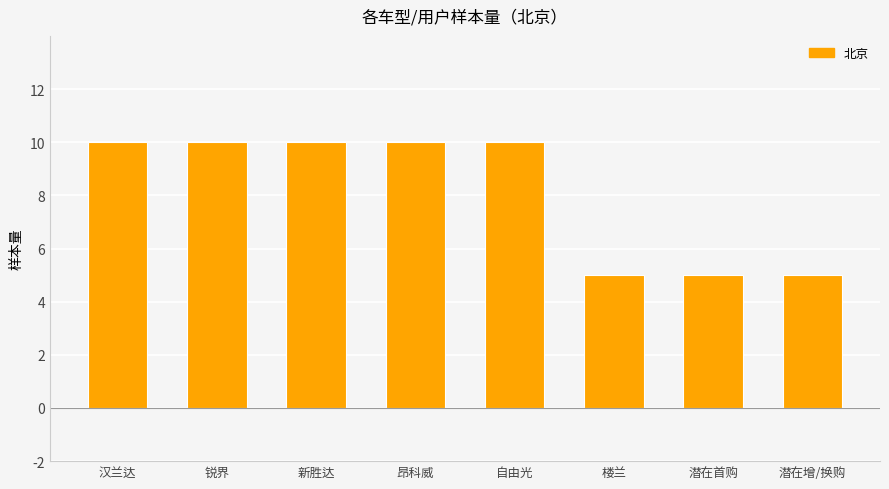

What is the change in value from 昂科威 to 潜在首购?

-5